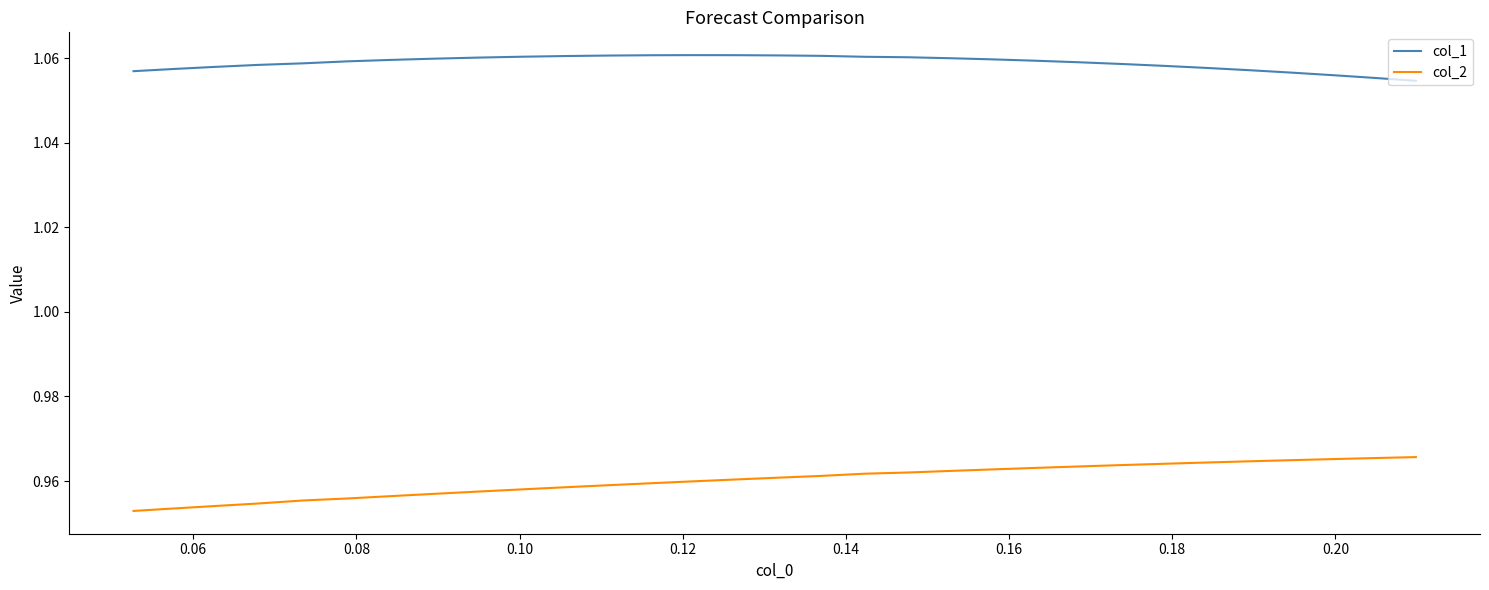

True or false: col_2 and col_1 cross at least once.

False